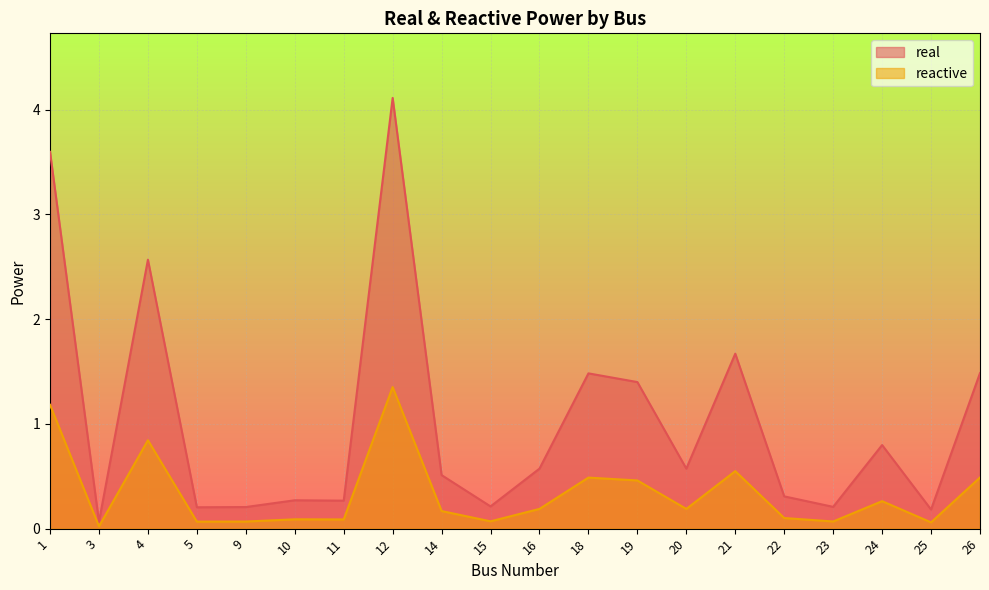

Rank the categories by real value from highest to lowest.

12, 1, 4, 21, 26, 18, 19, 24, 16, 20, 14, 22, 10, 11, 15, 23, 9, 5, 25, 3